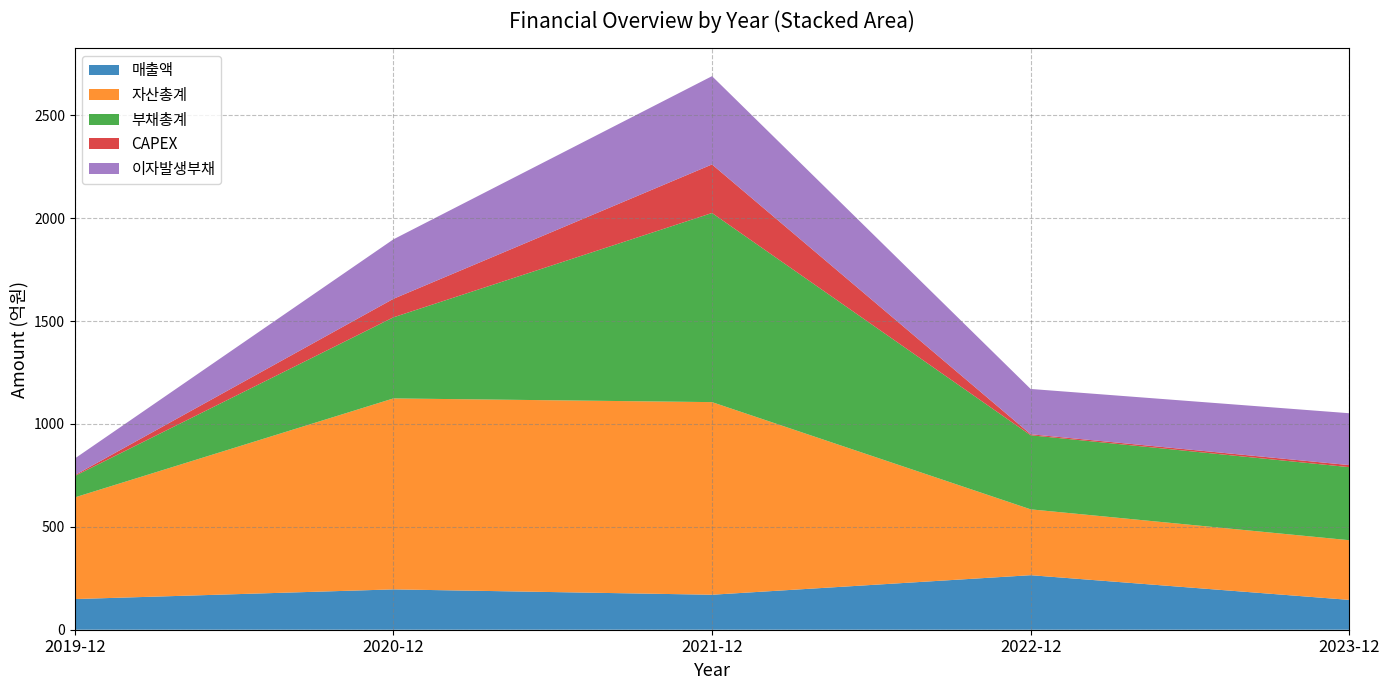

What value does the 자산총계 series have at 2019-12?

494